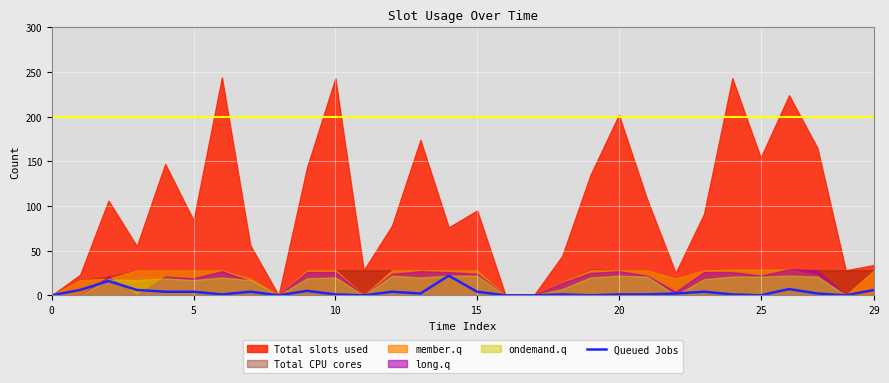

Between 24 and 10, which is larger?

10